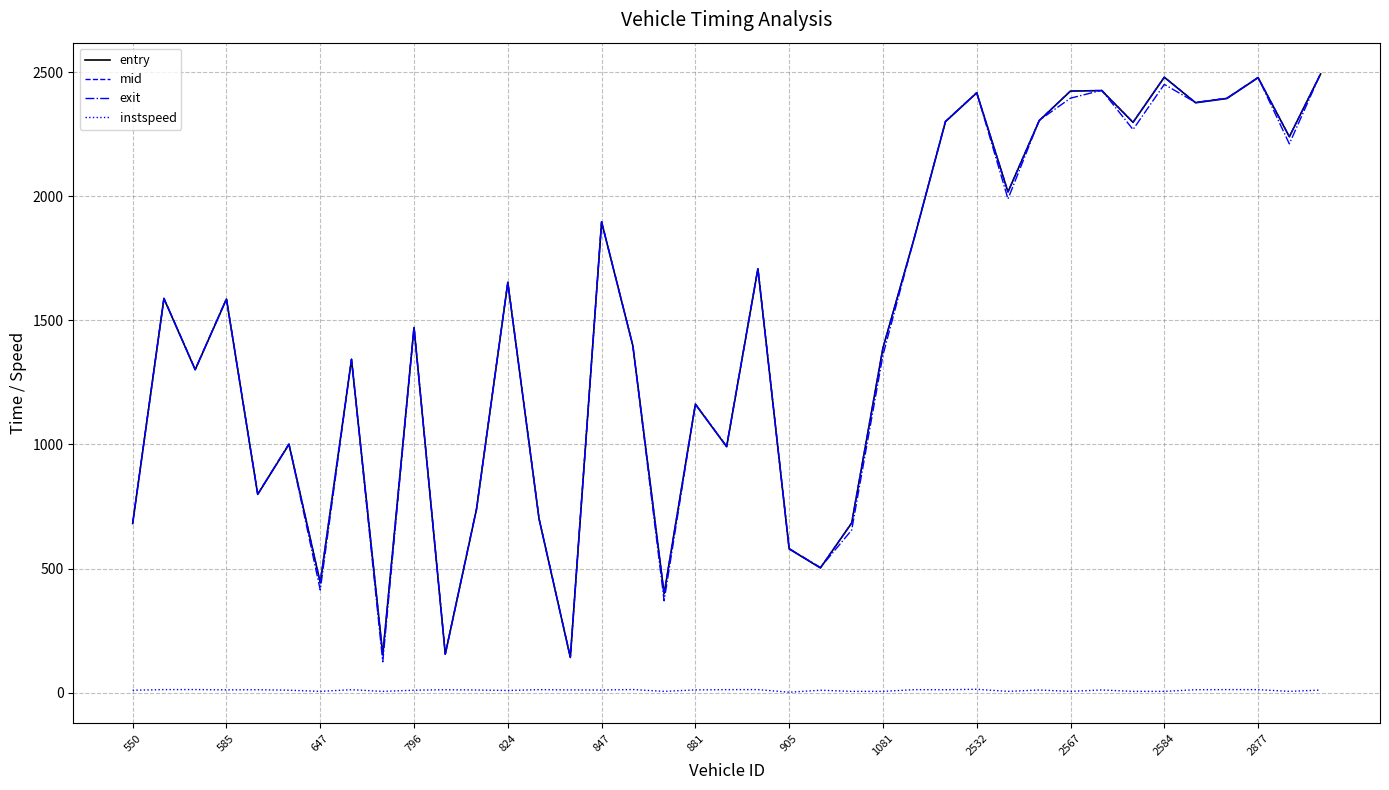

Reading left to right, list all the values displayed in this chart.

entry: 681.2	1587.8	1300.9	1585.7	798.7	1000.5	442.2	1342.7	152.4	1471.1	154.7	739.7	1652.1	699.6	141.6	1896.1	1397.6	398.1	1161.7	990.8	1707.9	578.9	502.2	683.3	1388.5	1830.0	2300.6	2416.6	2017.2	2304.7	2423.9	2425.6	2297.6	2479.5	2376.7	2393.9	2477.7	2239.8	2492.7
mid: 682.2	1588.5	1301.6	1586.5	799.4	1001.4	443.0	1343.4	153.3	1472.1	155.5	740.4	1653.2	700.4	142.4	1897.0	1398.3	399.1	1162.5	991.5	1708.6	579.8	503.2	684.2	1389.3	1831.5	2301.3	2417.3	2018.2	2305.5	2424.6	2426.3	2298.3	2480.2	2377.4	2394.5	2478.4	2240.5	2493.5
exit: 683.1	1589.1	1302.2	1587.2	800.1	1002.2	413.7	1344.1	124.1	1472.9	156.2	741.2	1654.1	701.0	143.1	1897.8	1398.9	369.9	1163.3	992.2	1709.2	580.6	504.0	654.9	1360.1	1832.2	2302.0	2417.9	1989.1	2306.2	2395.2	2427.0	2268.9	2450.8	2378.1	2395.2	2479.1	2211.2	2494.2
instspeed: 9.5	12.1	12.3	11.0	11.7	9.7	5.0	11.7	5.0	9.7	11.5	10.5	8.6	11.9	10.9	10.5	12.4	5.0	10.9	12.0	12.1	1.6	9.6	5.0	5.0	11.9	11.5	13.4	5.0	10.5	5.0	10.6	5.0	5.0	11.6	12.1	12.0	5.0	10.2